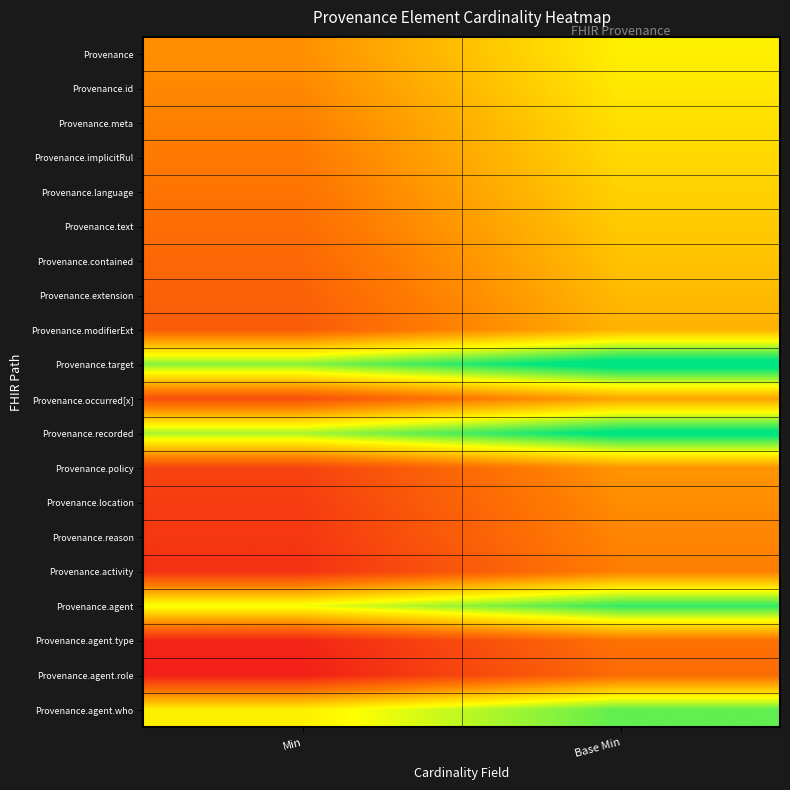

List the series in order of their peak value, lowest first.

Provenance.agent.role, Provenance.agent.type, Provenance.activity, Provenance.reason, Provenance.location, Provenance.policy, Provenance.occurred[x], Provenance.modifierExt, Provenance.extension, Provenance.contained, Provenance.text, Provenance.language, Provenance.implicitRul, Provenance.meta, Provenance.id, Provenance, Provenance.agent.who, Provenance.agent, Provenance.recorded, Provenance.target